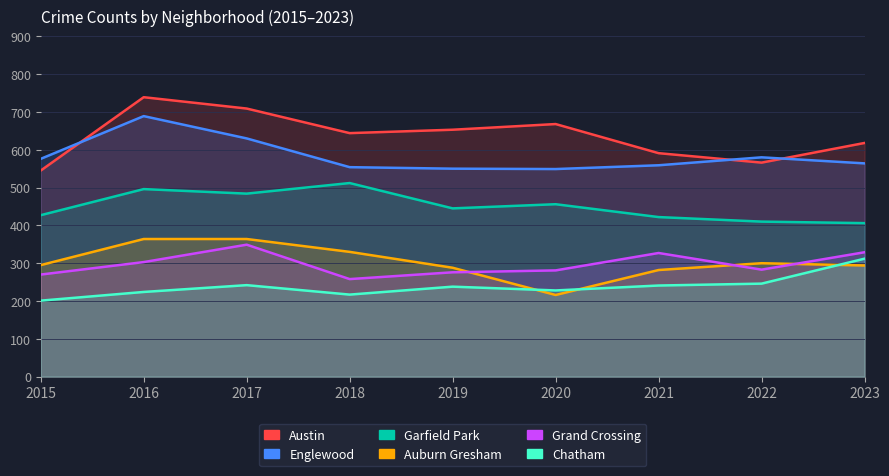

True or false: Chatham has a value of 126 at 2021.

False